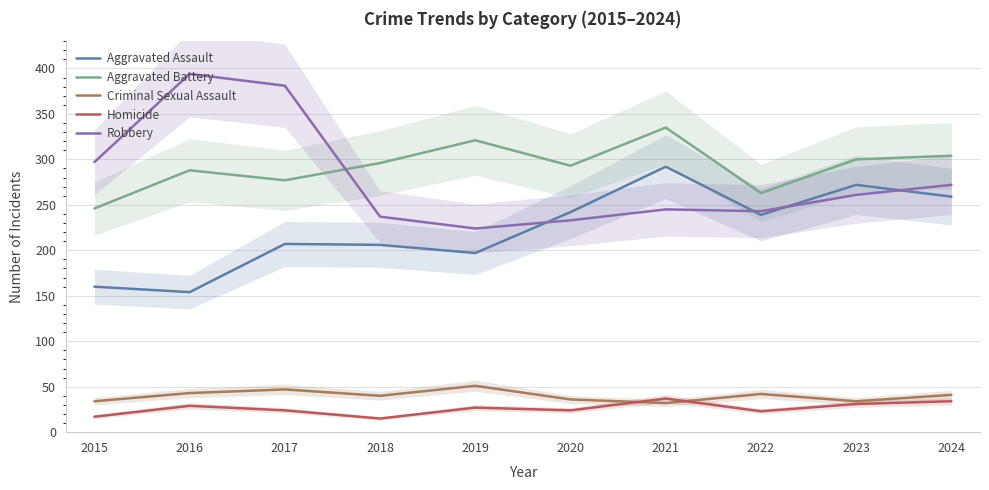

What is the difference between the maximum and second lowest values in the Homicide series?

20